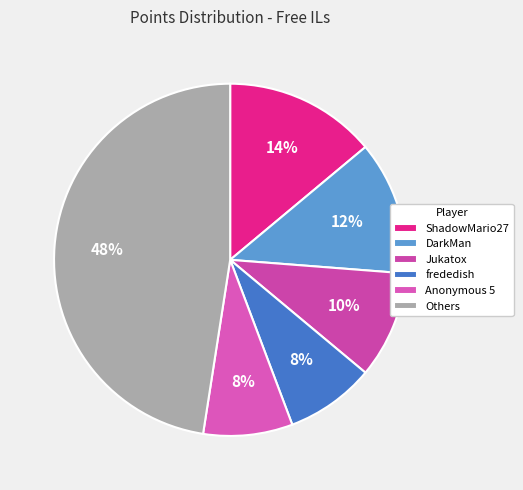

Count the number of slices in the pie.

6